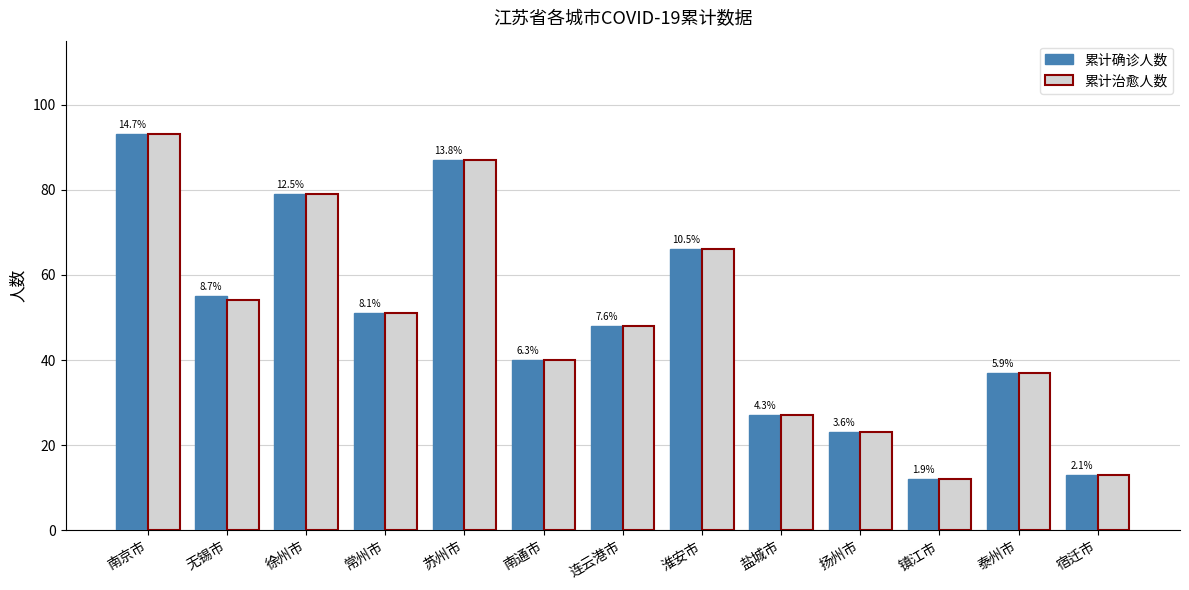

What is the average value of the 累计确诊人数 series?

49